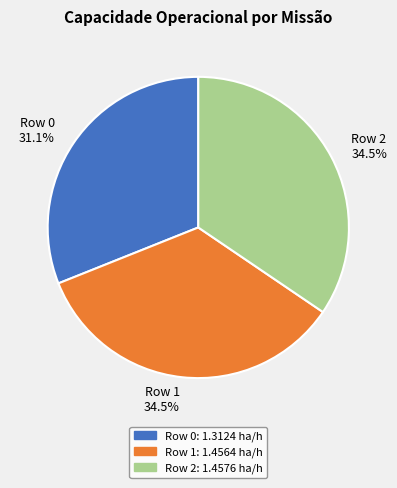

Is there a majority slice in this chart?

No